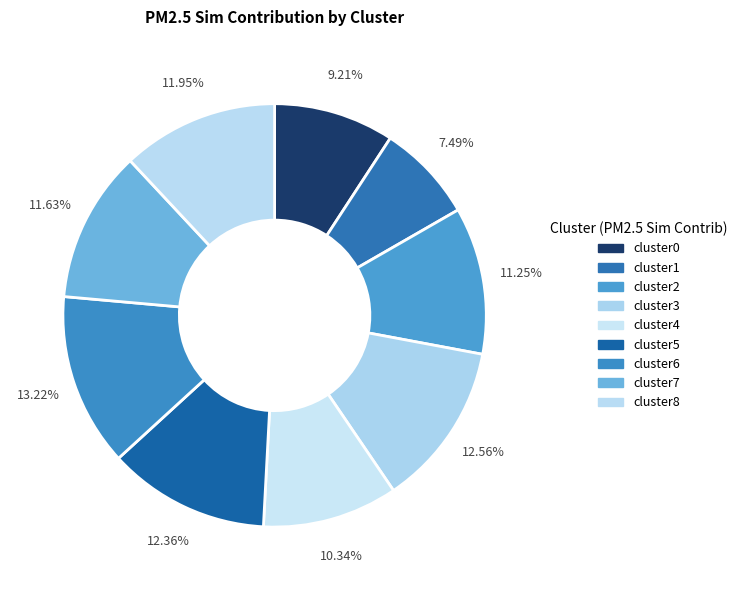

Count the number of slices in the pie.

9